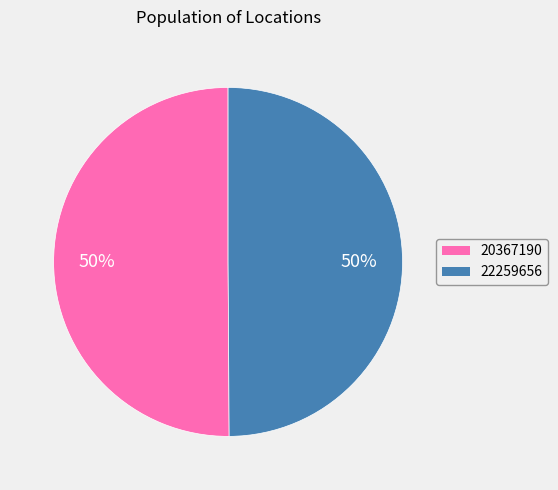

Do 20367190 and 22259656 together represent more than half of the pie?

Yes